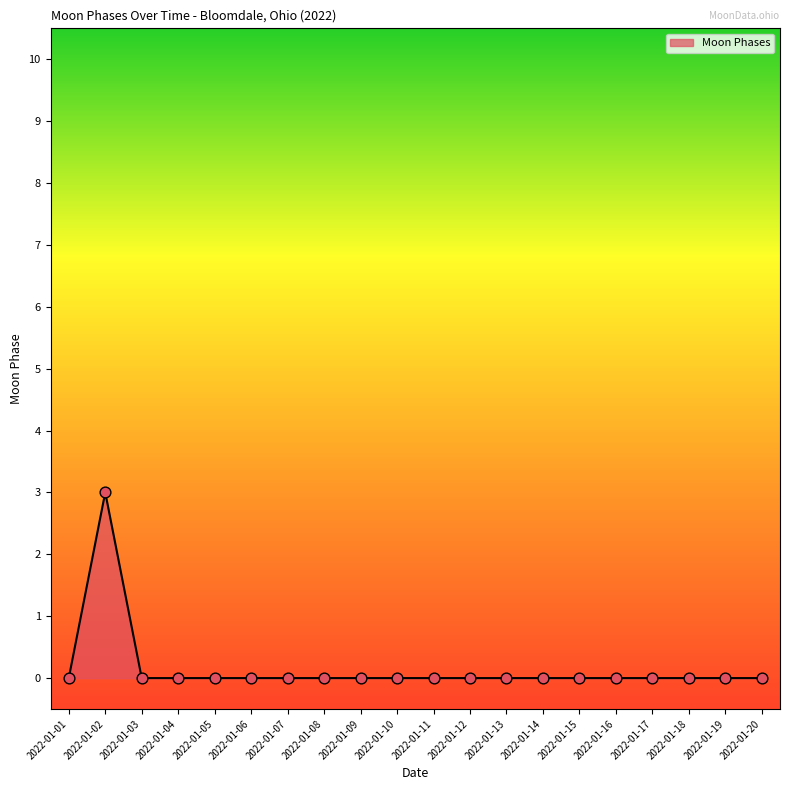

Between 2022-01-18 and 2022-01-02, which is larger?

2022-01-02